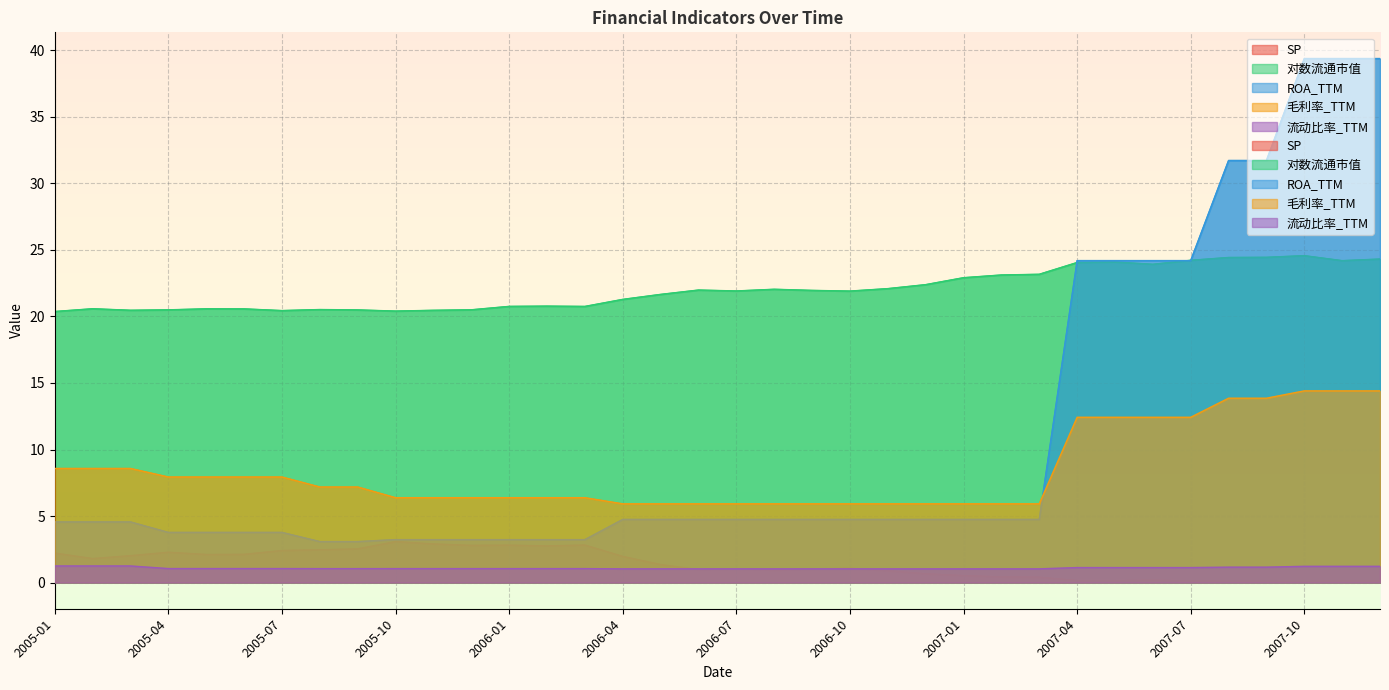

True or false: SP and 毛利率_TTM intersect in this chart.

False